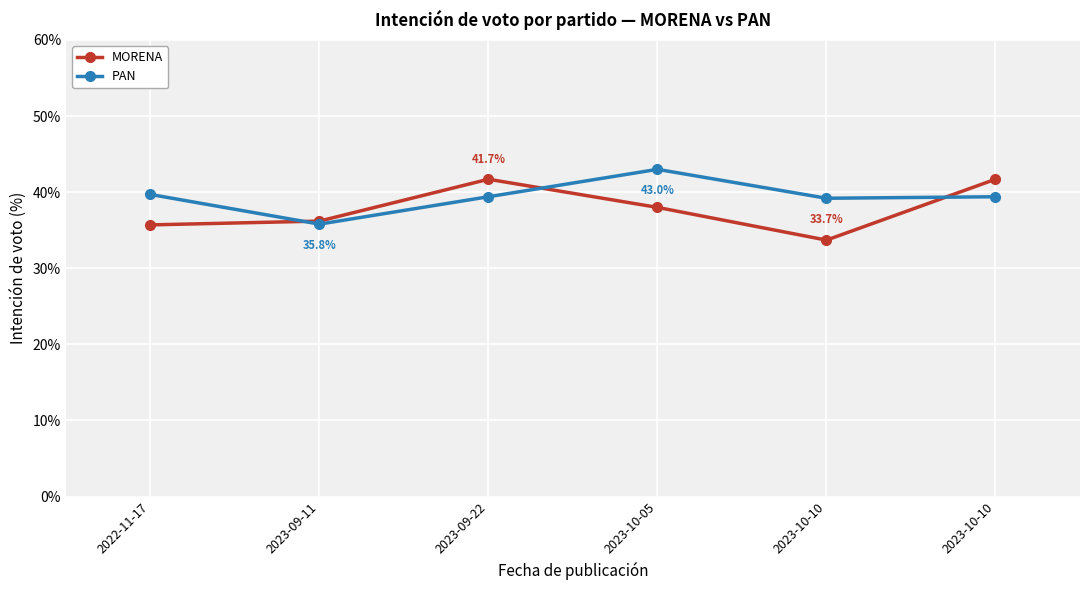

Which category has the highest value in the PAN series?

2023-10-05